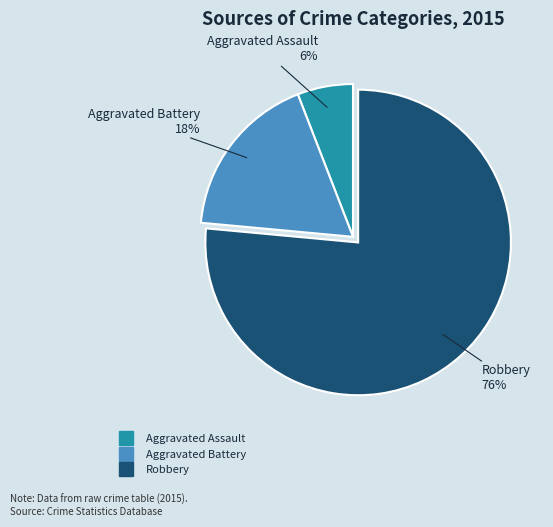

Which has a higher value, Aggravated Battery or Aggravated Assault?

Aggravated Battery